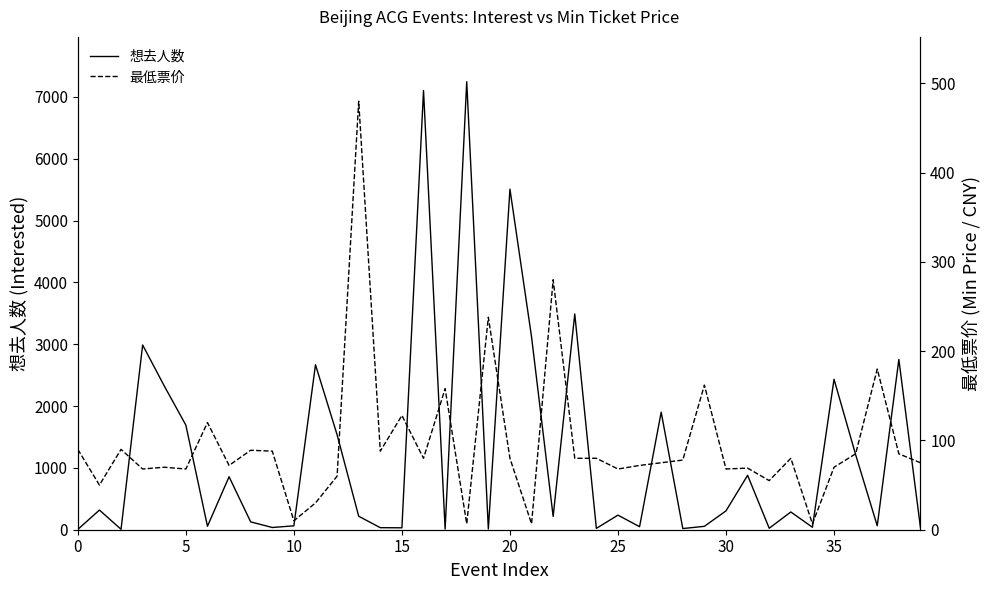

Reading left to right, list all the values displayed in this chart.

想去人数: 5.0	318.0	7.0	2988.0	2326.0	1692.0	56.0	857.0	127.0	36.0	63.0	2668.0	1536.0	218.0	33.0	31.0	7104.0	11.0	7247.0	11.0	5509.0	3119.0	215.0	3490.0	22.0	236.0	49.0	1901.0	19.0	55.0	305.0	880.0	24.0	287.0	40.0	2434.0	1214.0	64.0	2754.0	35.0
最低票价: 90.0	50.0	90.0	68.0	70.0	68.0	120.0	72.0	89.0	88.0	10.0	30.0	60.0	480.0	88.0	128.0	80.0	158.0	6.6	238.0	80.0	6.6	280.0	80.0	80.0	68.0	72.0	75.0	78.0	162.0	68.0	69.0	55.0	80.0	6.6	70.0	85.0	180.0	85.0	75.0